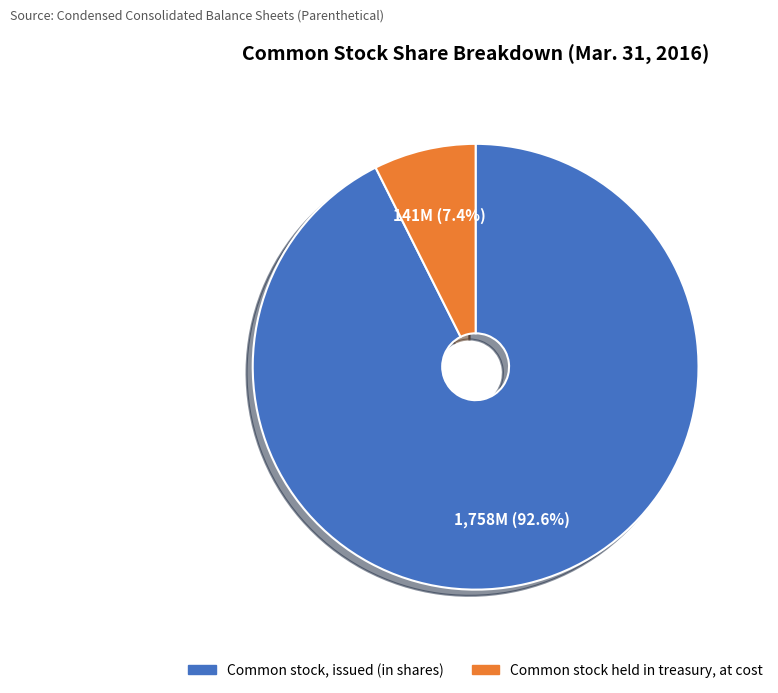

Rank the categories by value from lowest to highest.

Common stock held in treasury, at cost, Common stock, issued (in shares)